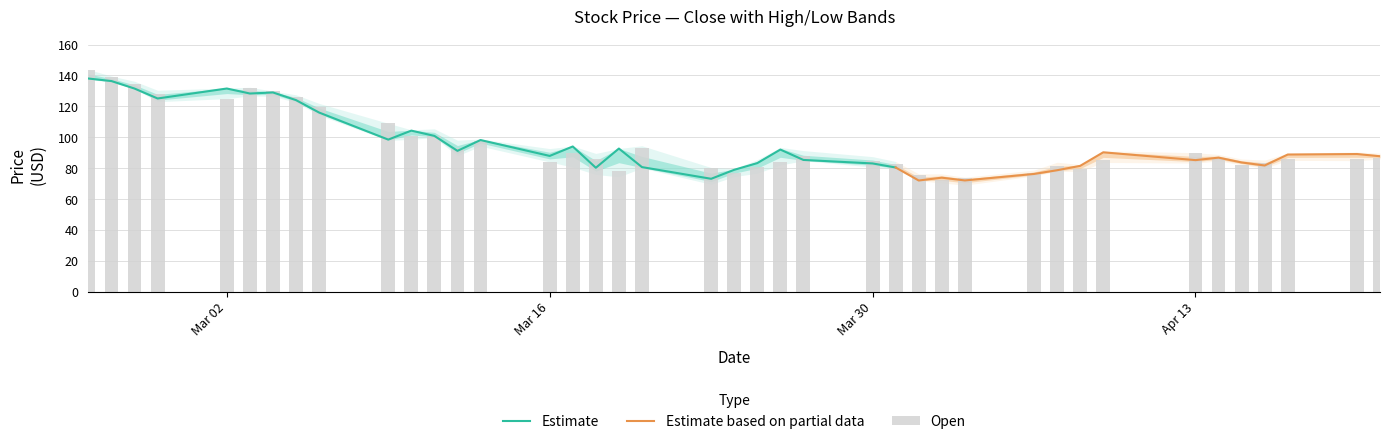

At how many categories does at least one series exceed 81?

34